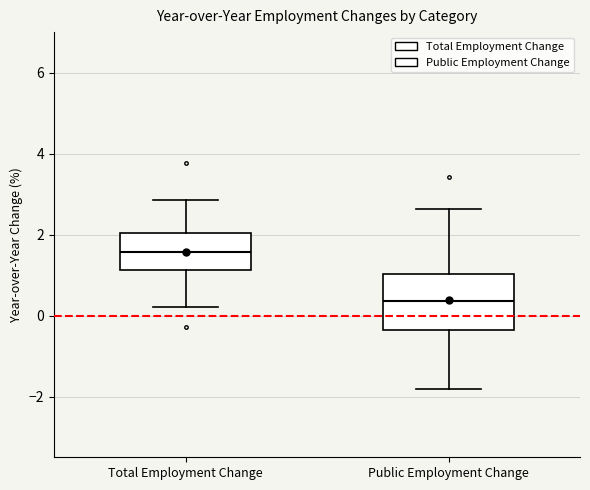

Reading left to right, transcribe this box plot: for each box, give where its median line is, the range the box spans, and where its two whiskers end, as read against the y-axis. The values are not printed on the chart, so give them approximately, as read against the axis.

Total Employment Change: median 1.6, box 1.2 to 2.0, whiskers 0.2 to 2.8
Public Employment Change: median 0.4, box -0.4 to 1.0, whiskers -1.8 to 2.6